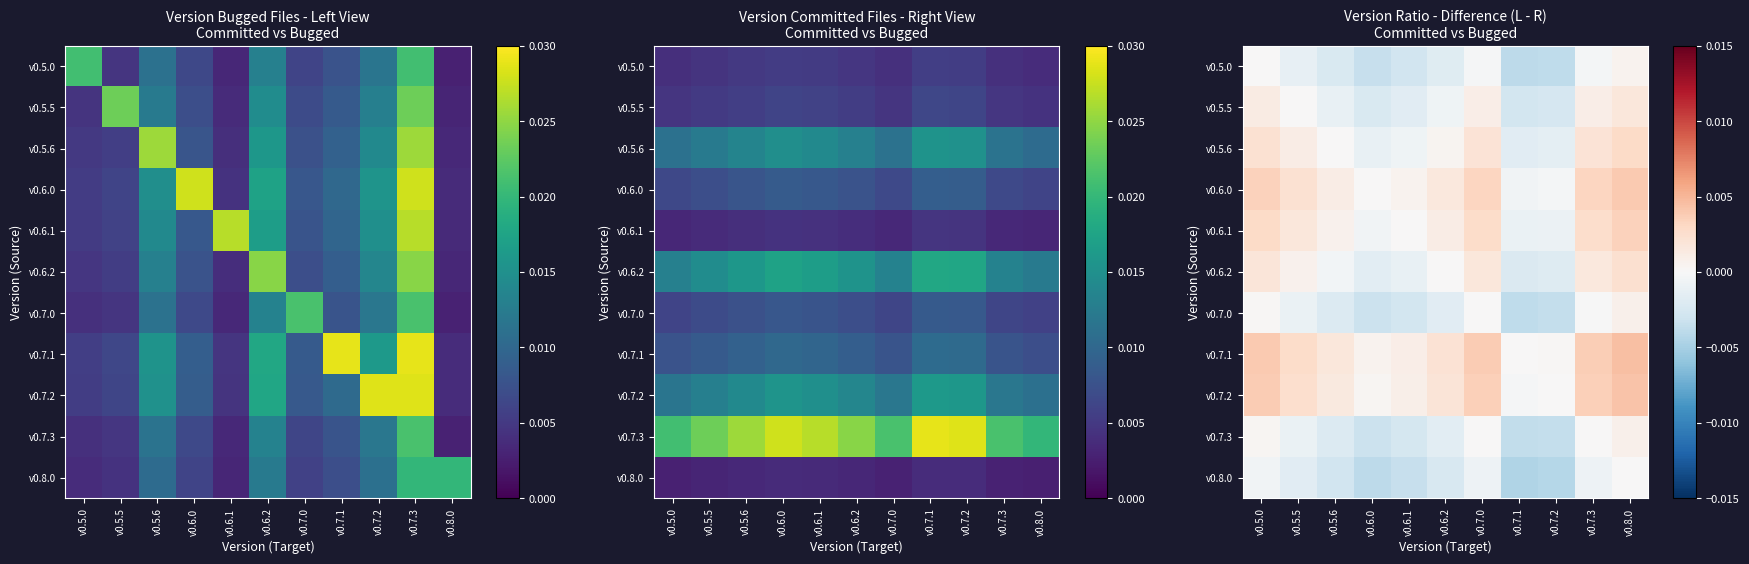

How many data points in v0.7.3 are above 0?

3